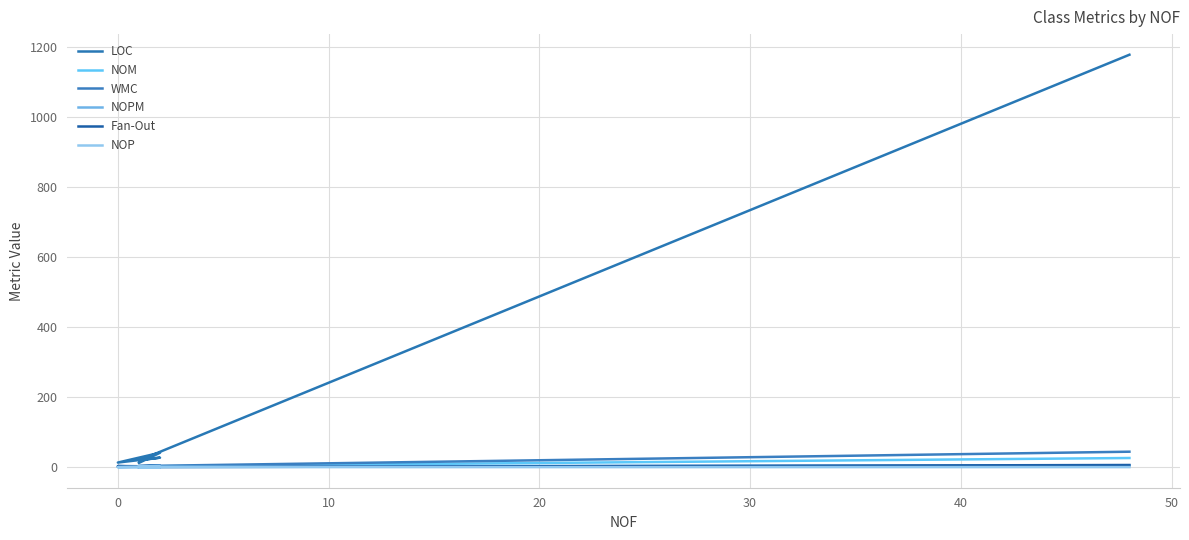

Which series has the largest total across all categories?

LOC